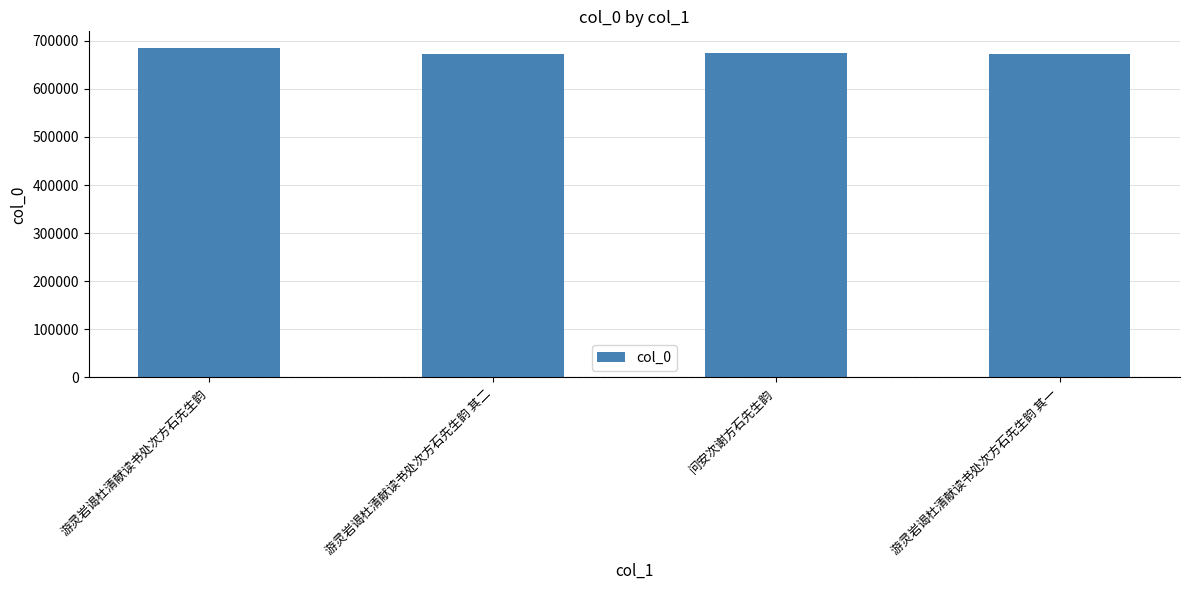

What is the ratio of the value at 游灵岩谒杜清献读书处次方石先生韵 其一 to the value at 游灵岩谒杜清献读书处次方石先生韵 其二?

1.0